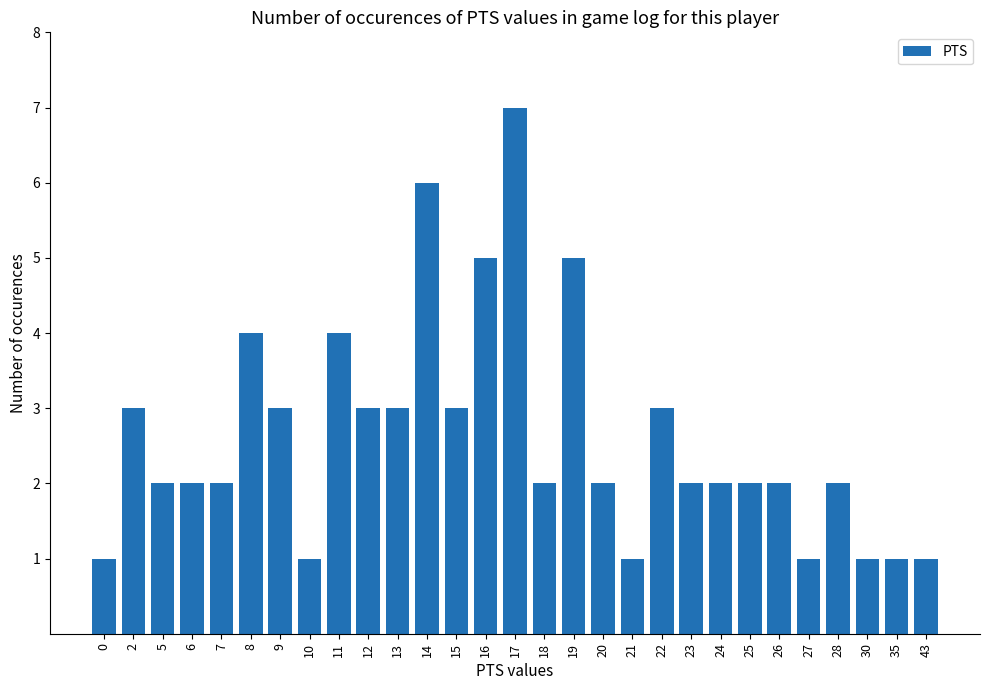

How many data points does each series have?

29